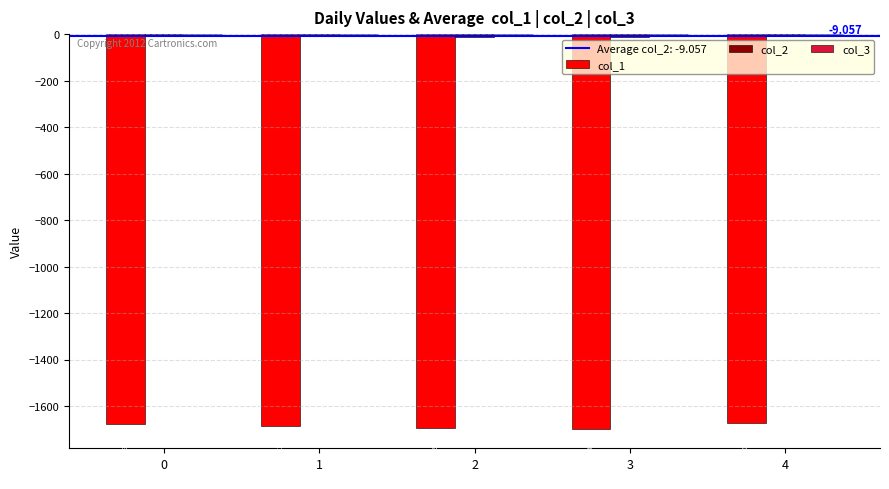

Where is col_1 nearest to the value -1685?

1